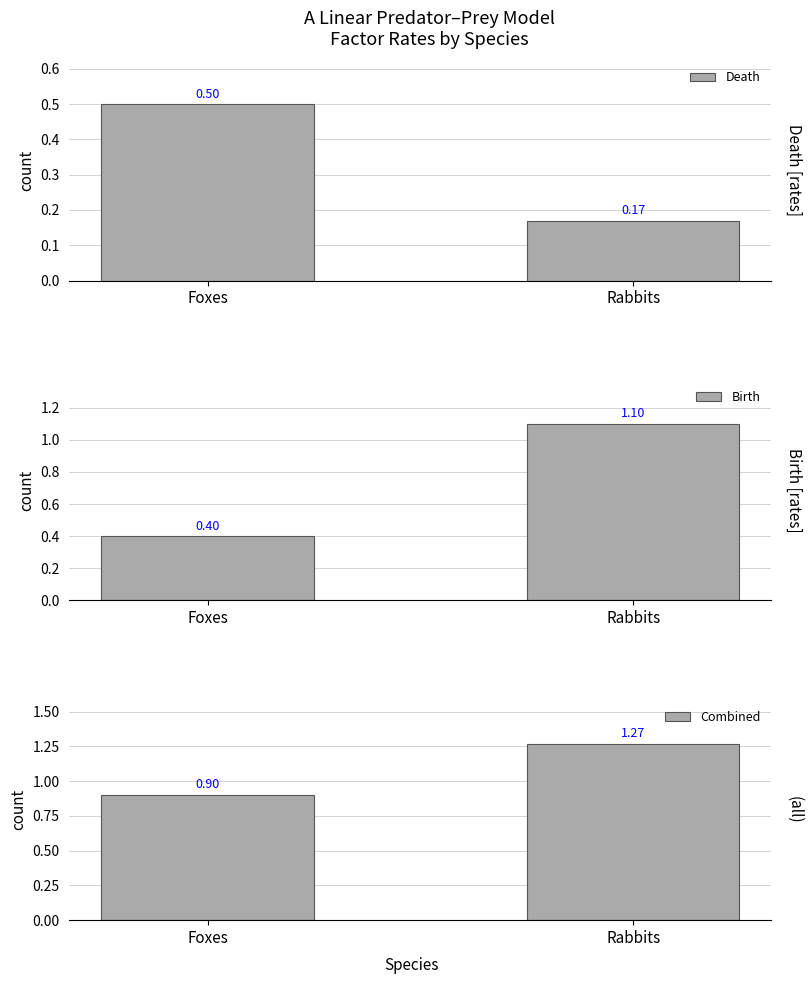

Rank the series by their maximum value, from lowest to highest.

Death, Birth, Combined